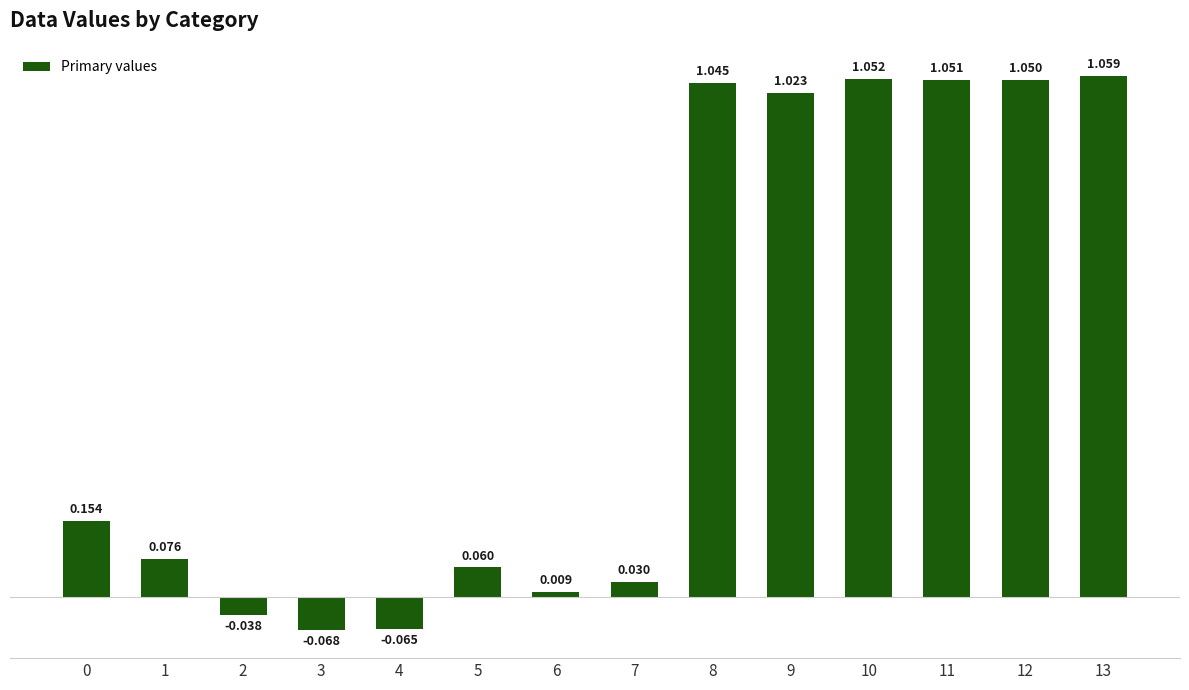

Which has a higher value, 7 or 13?

13